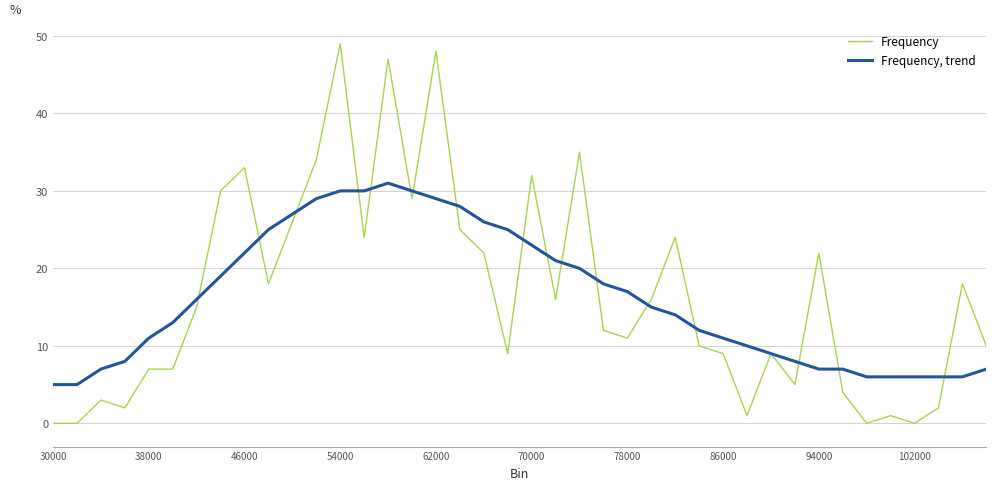

List the series in order of their overall mean, lowest first.

Frequency, trend, Frequency